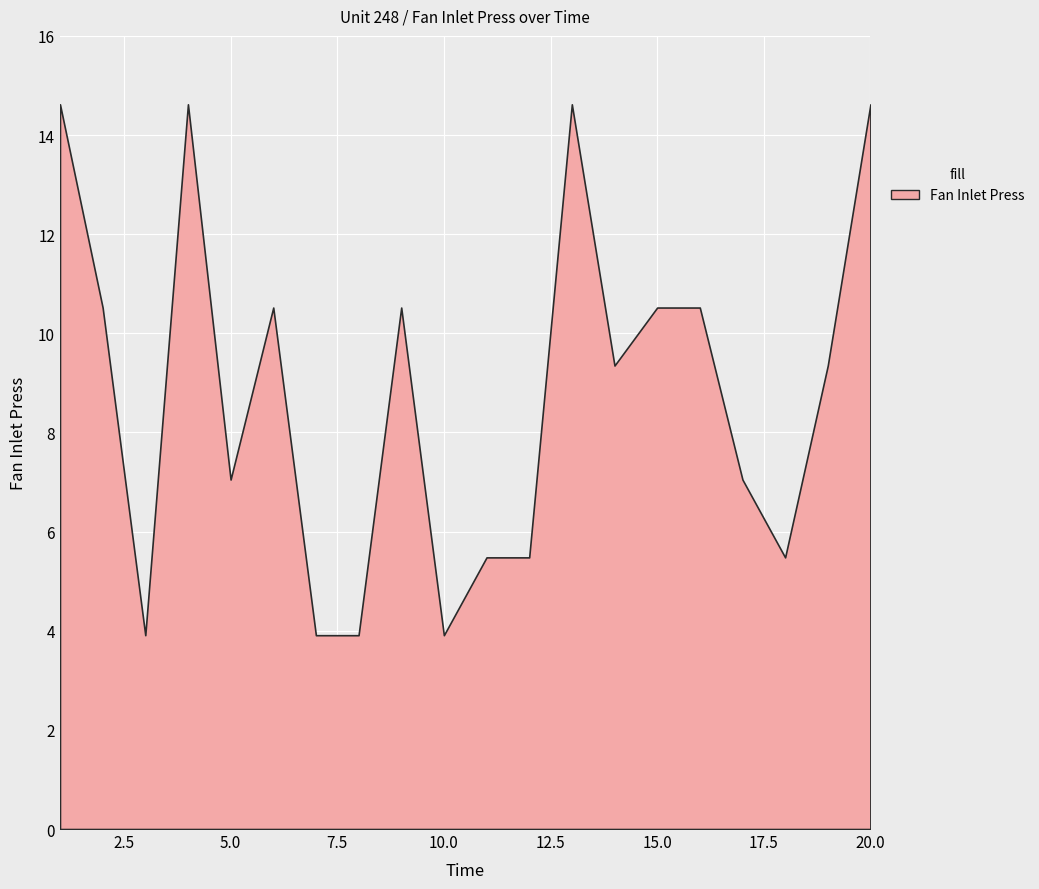

Reading left to right, transcribe all the data shown in this chart.

14.6	10.5	3.9	14.6	7.0	10.5	3.9	3.9	10.5	3.9	5.5	5.5	14.6	9.3	10.5	10.5	7.0	5.5	9.3	14.6